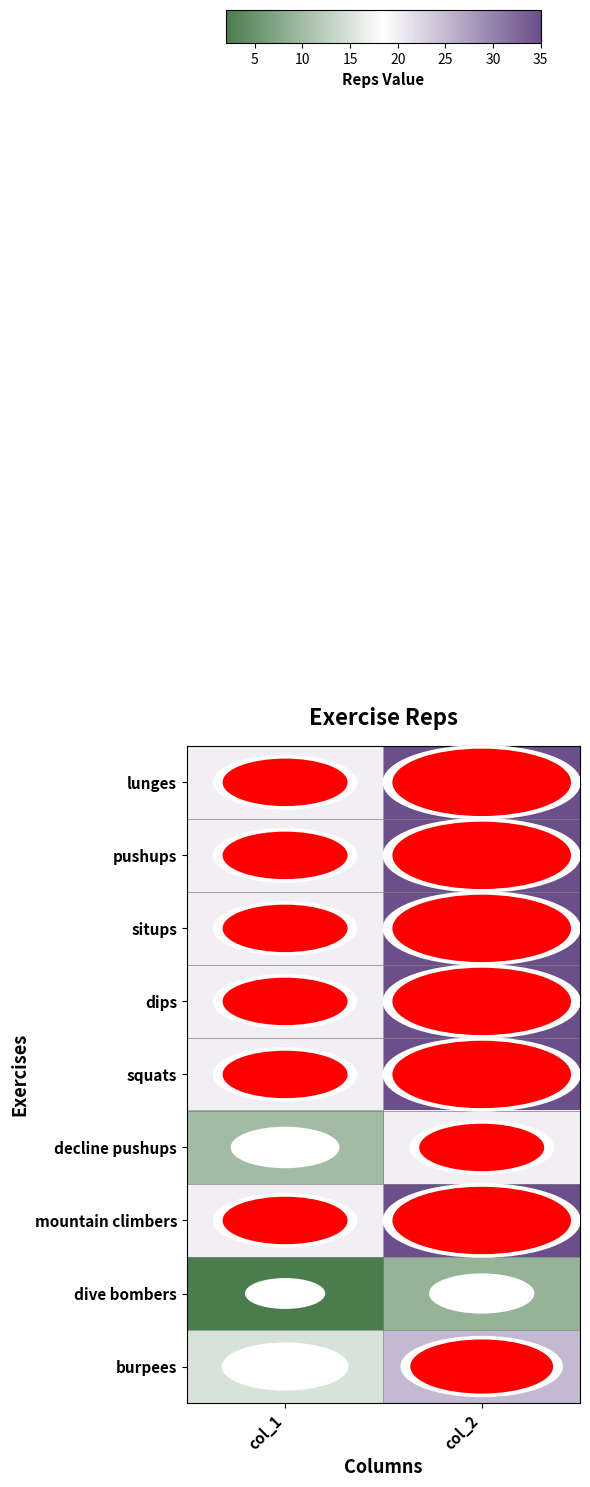

What is the smallest value displayed?

2